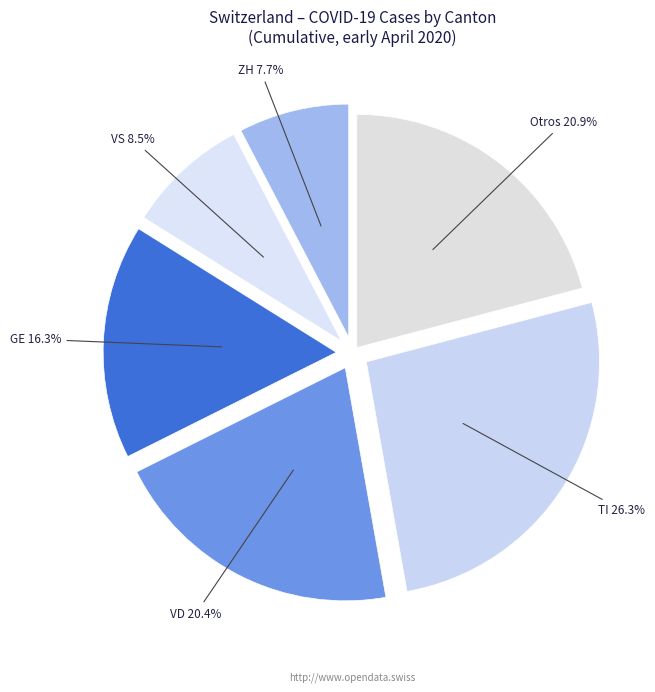

How many segments does this pie chart have?

6